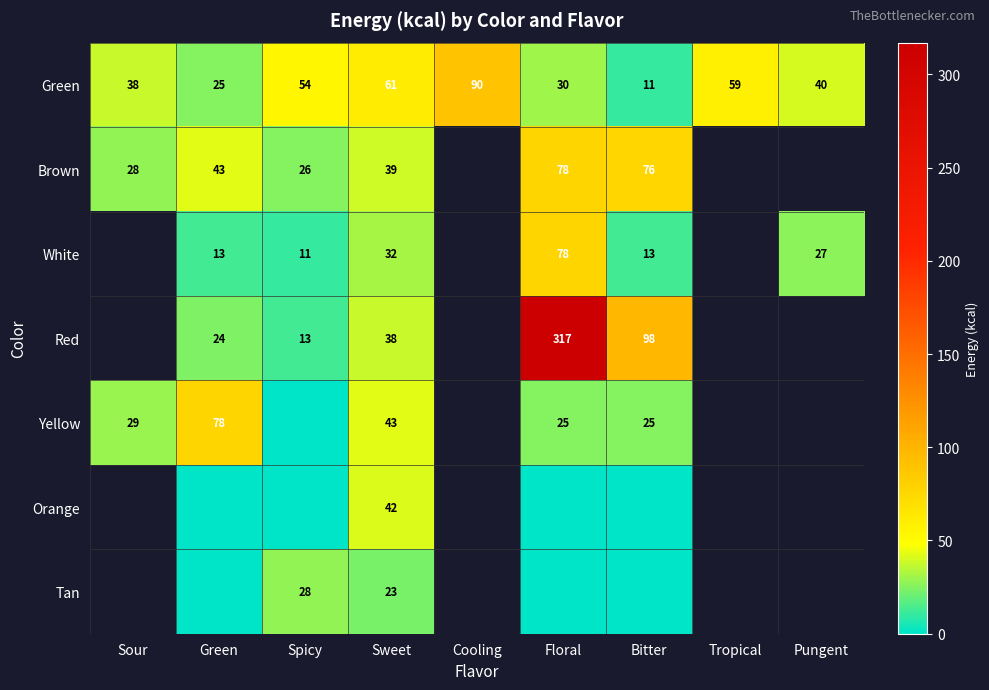

True or false: Green has a value of 90 at Cooling.

True